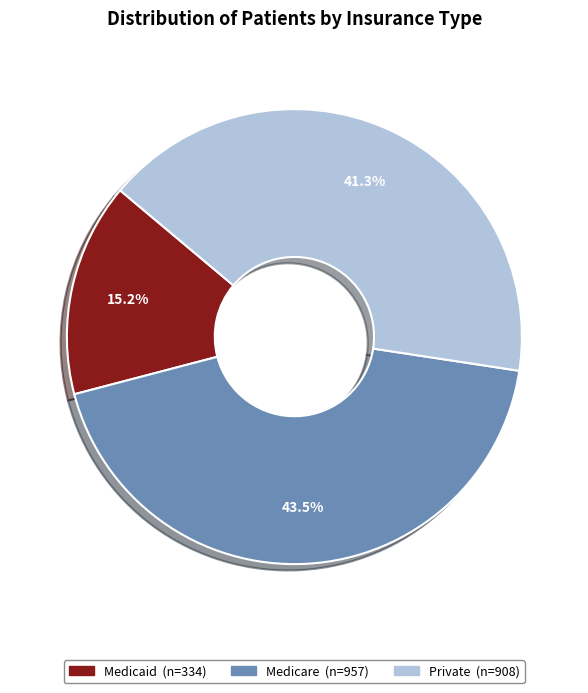

Count the number of slices in the pie.

3